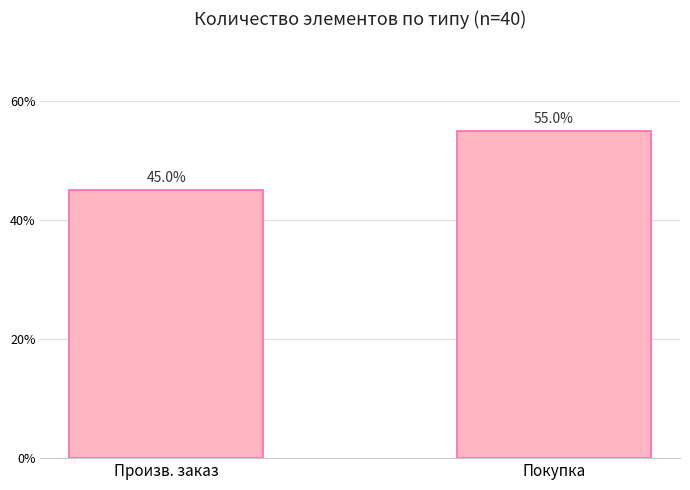

Which has a higher value, Покупка or Произв. заказ?

Покупка